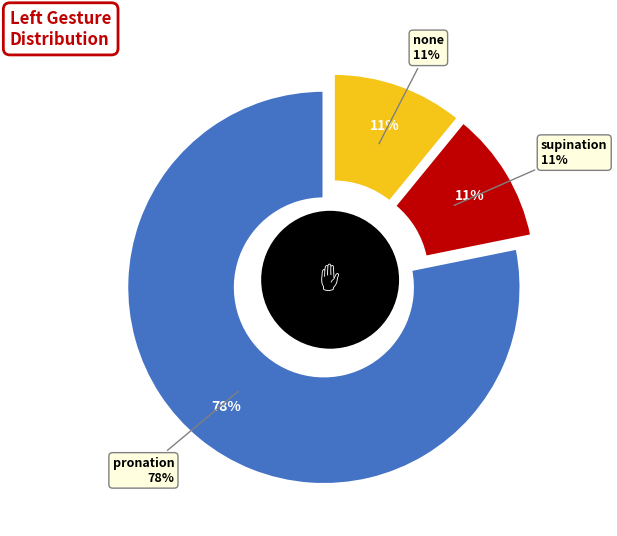

To the nearest percent, what is the difference between the supination and pronation slice percentages?

67%